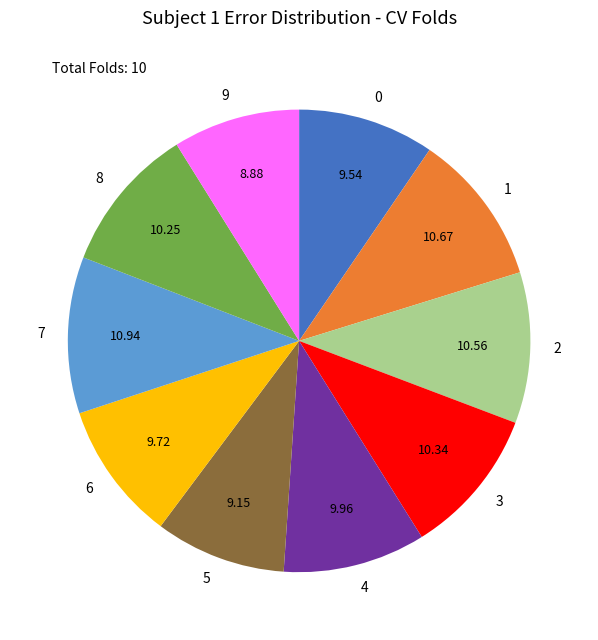

Approximately how many times larger is the value at 8 compared to 1?

1.0